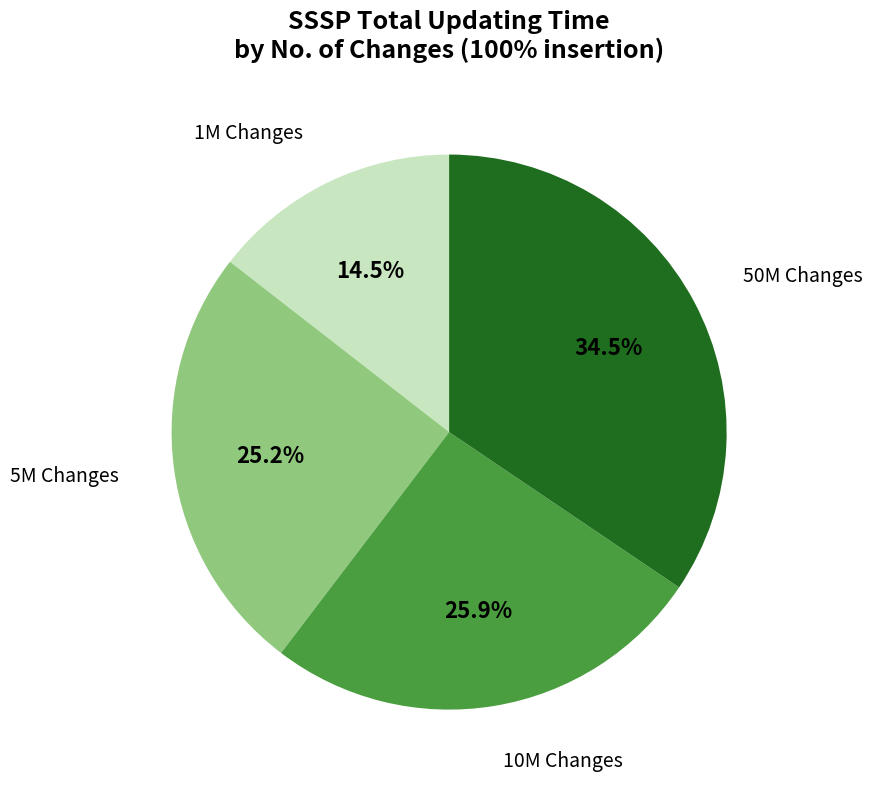

To the nearest percent, what is the combined percentage of 5M and 1M?

40%